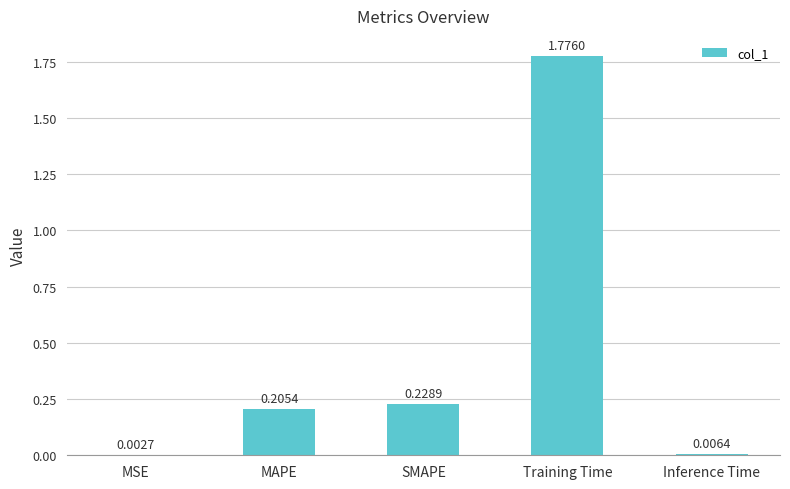

Where is the data nearest to the value 0?

MSE